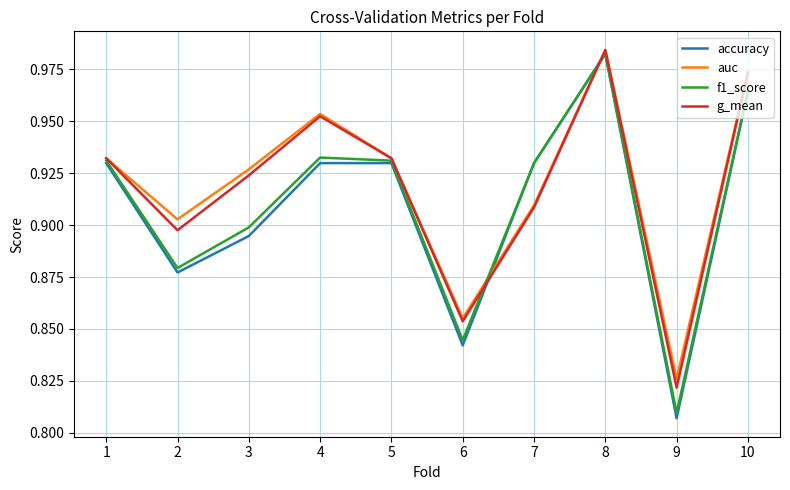

True or false: g_mean and f1_score cross at least once.

True